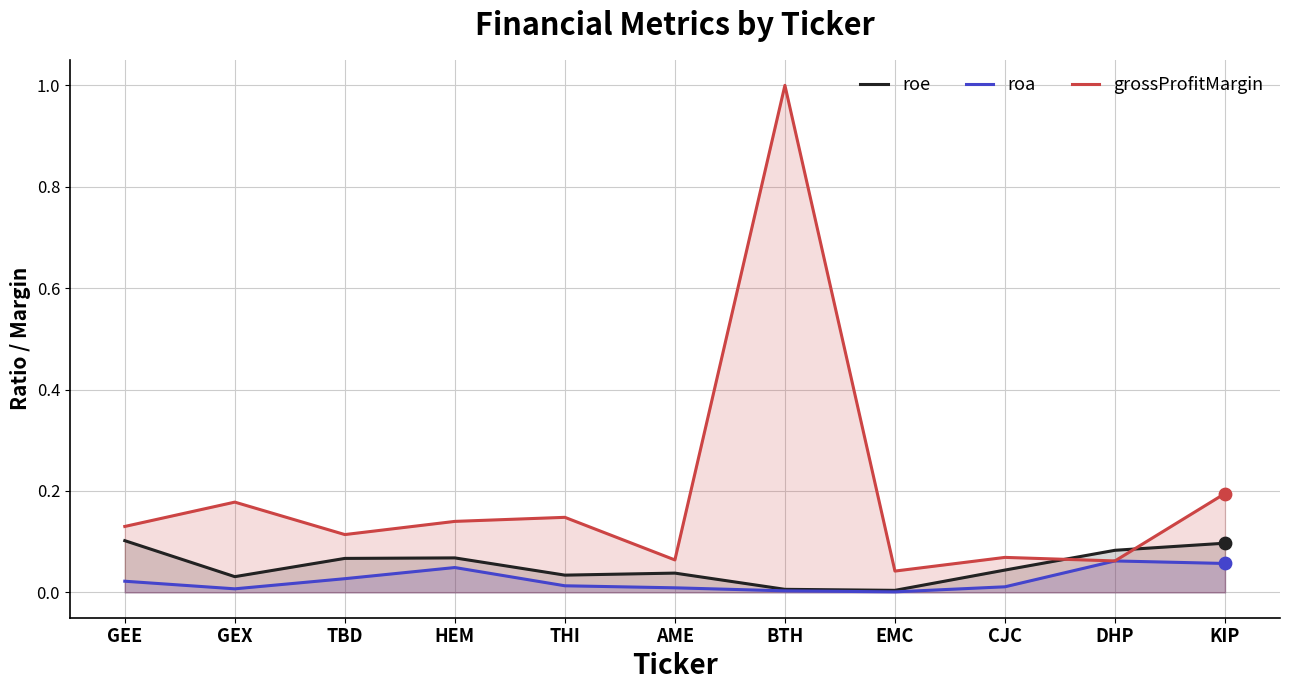

At which category is the sum across all series the highest?

BTH